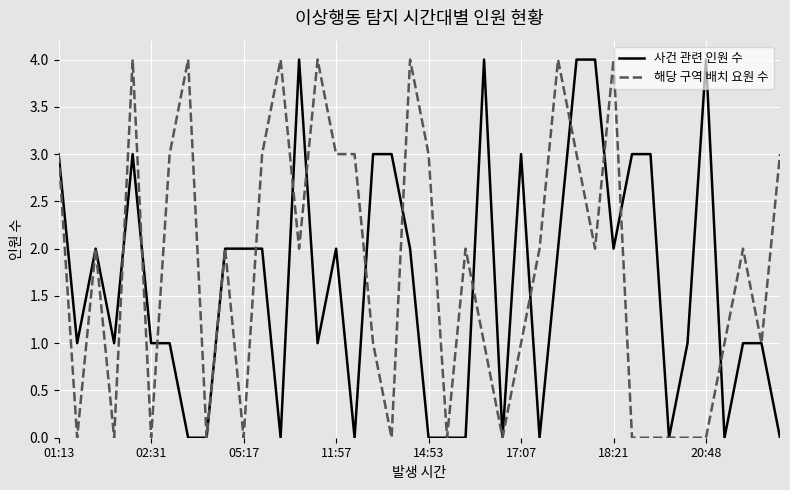

What is the maximum value shown in the chart?

4